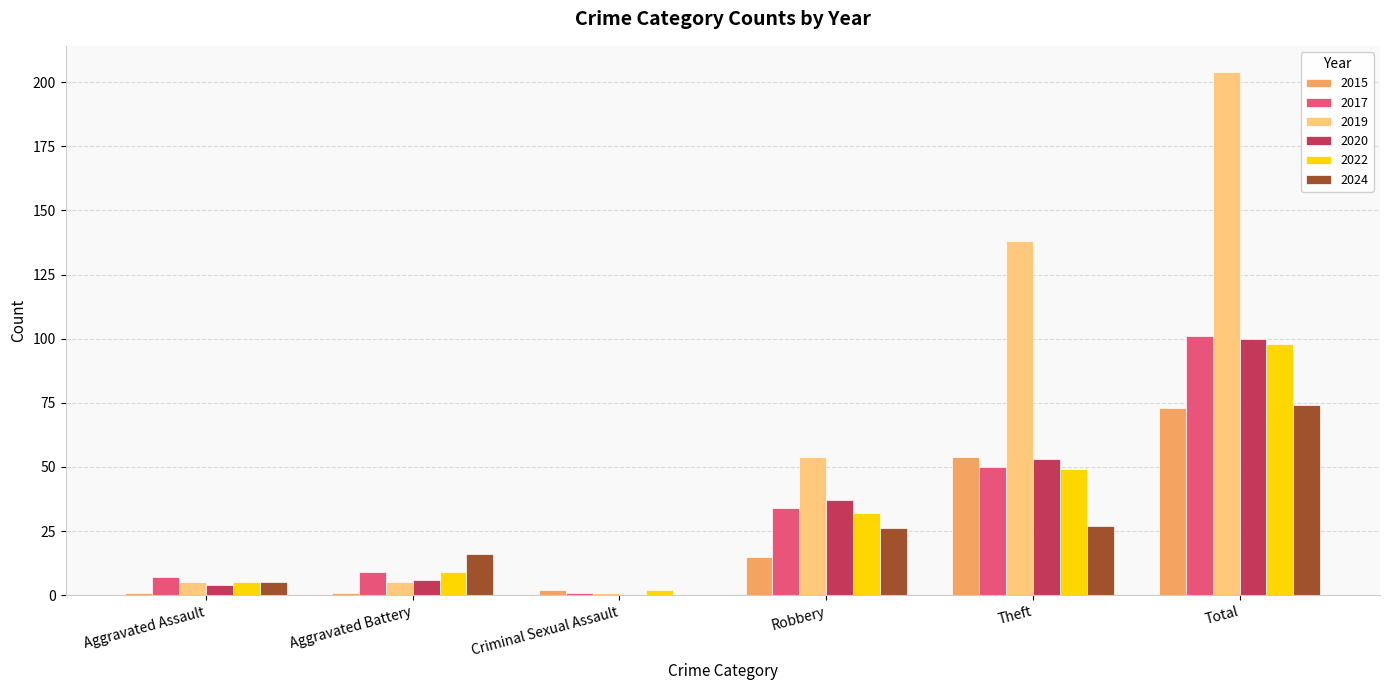

Reading left to right, transcribe all the data shown in this chart.

2015: 1	1	2	15	54	73
2017: 7	9	1	34	50	101
2019: 5	5	1	54	138	204
2020: 4	6	0	37	53	100
2022: 5	9	2	32	49	98
2024: 5	16	0	26	27	74